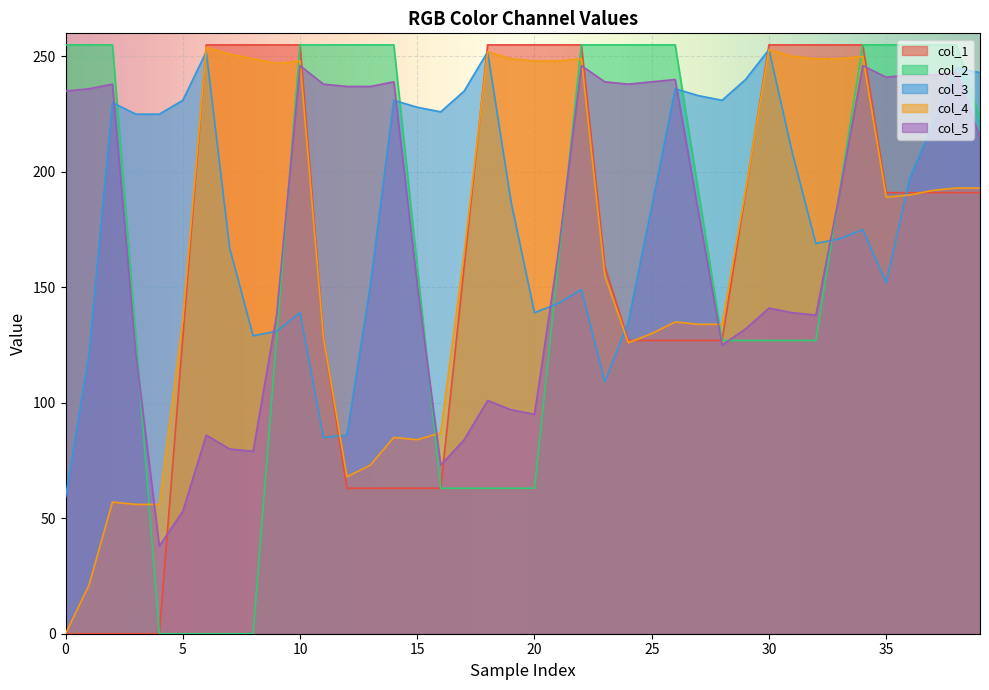

At which label does col_4 first exceed 190?

255